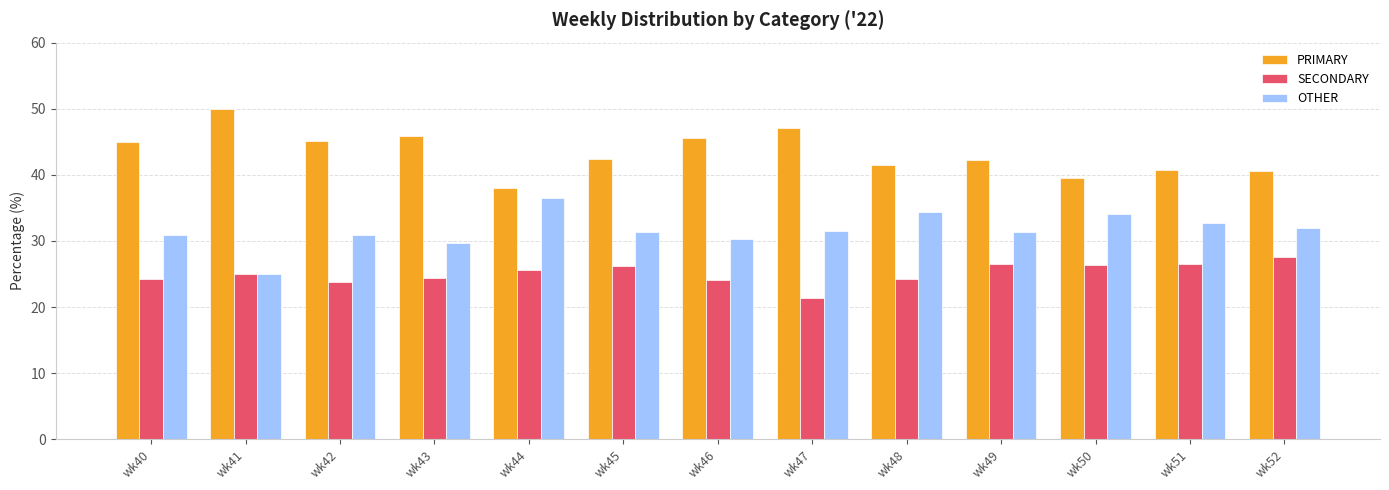

What is the sum of the SECONDARY values at wk48 and wk50?

50.6